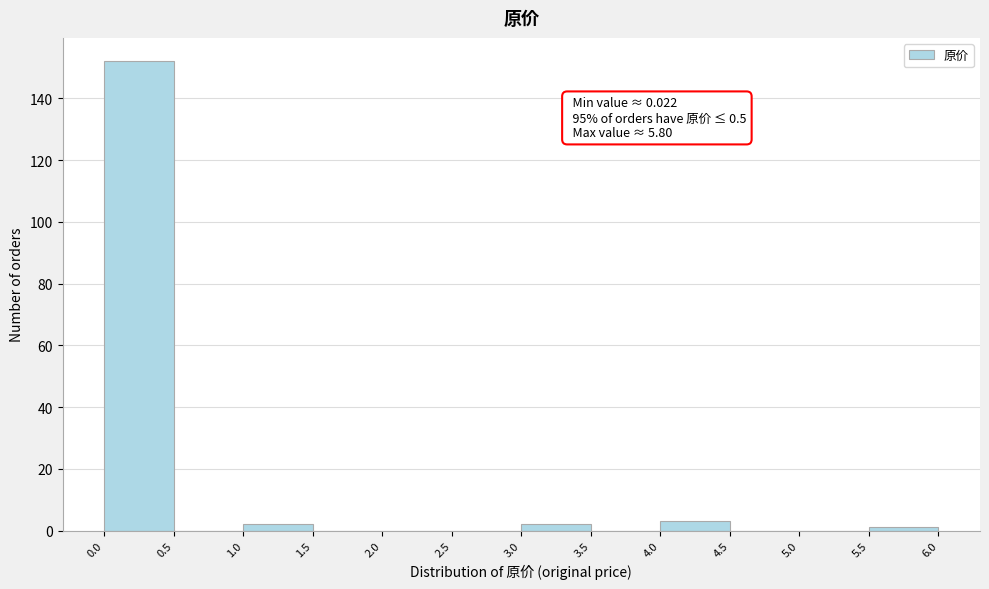

Which range on the x-axis has the tallest bar?

0.0 to 0.5